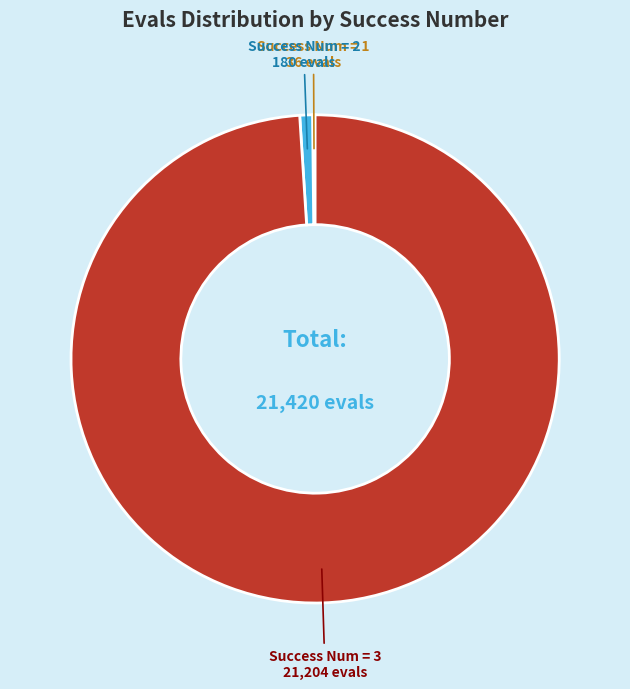

The Success Num = 3 slice represents 99% of the pie. True or false?

True